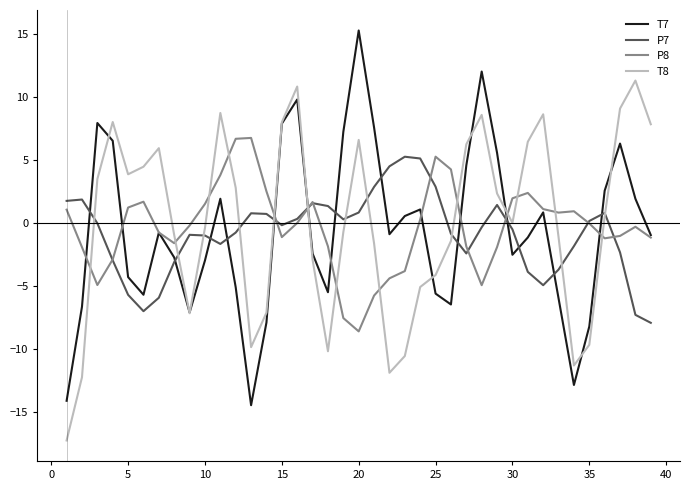

List the series in order of their peak value, lowest first.

P7, P8, T8, T7